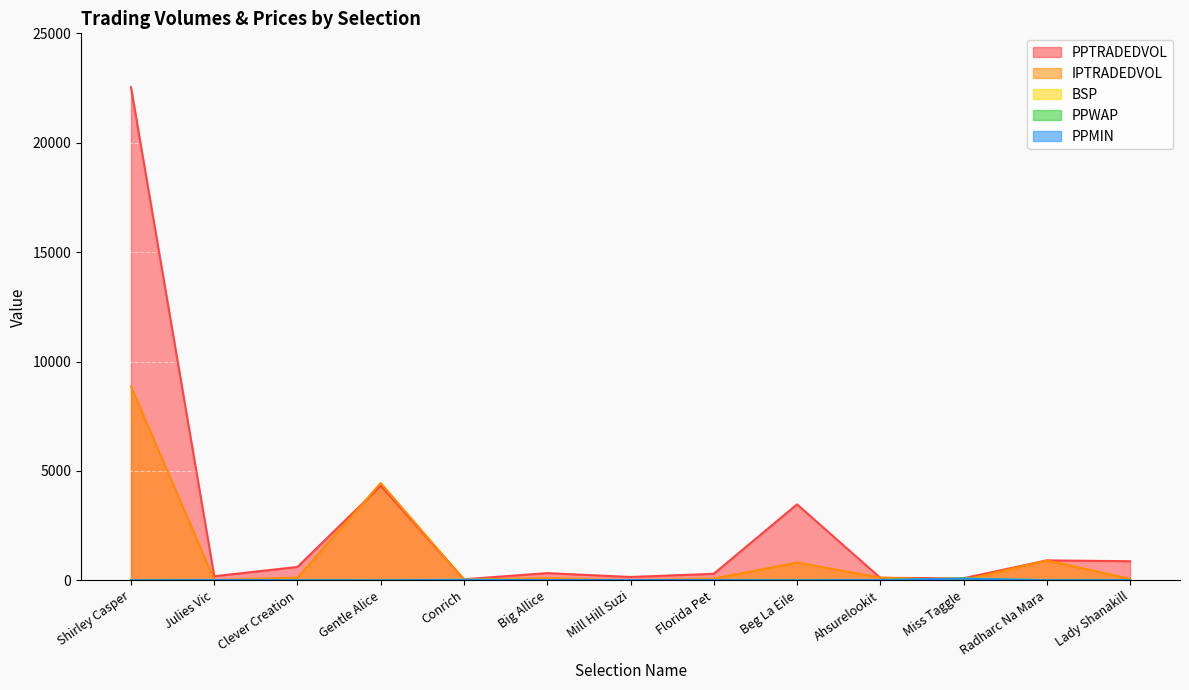

What is the difference between the highest and lowest values at Clever Creation?

608.8